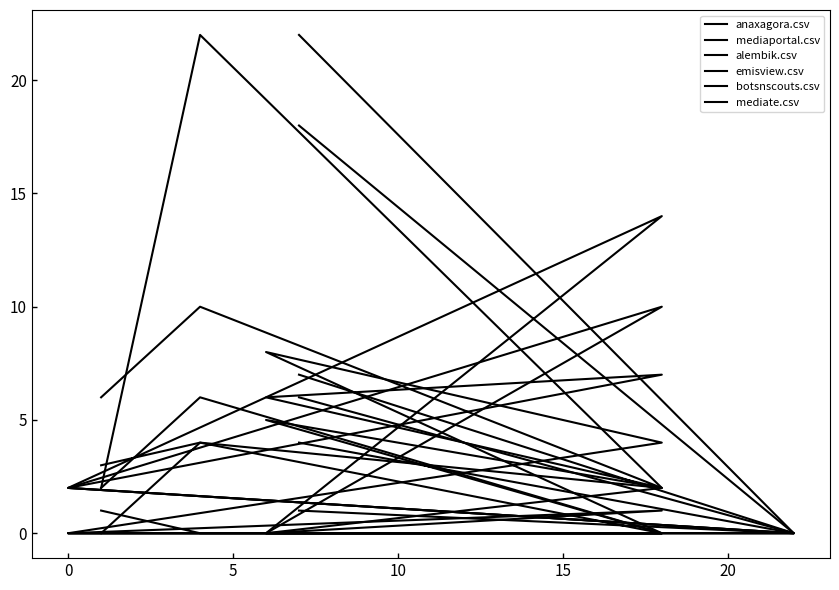

Is it true that emisview.csv equals -3 at 25?

False